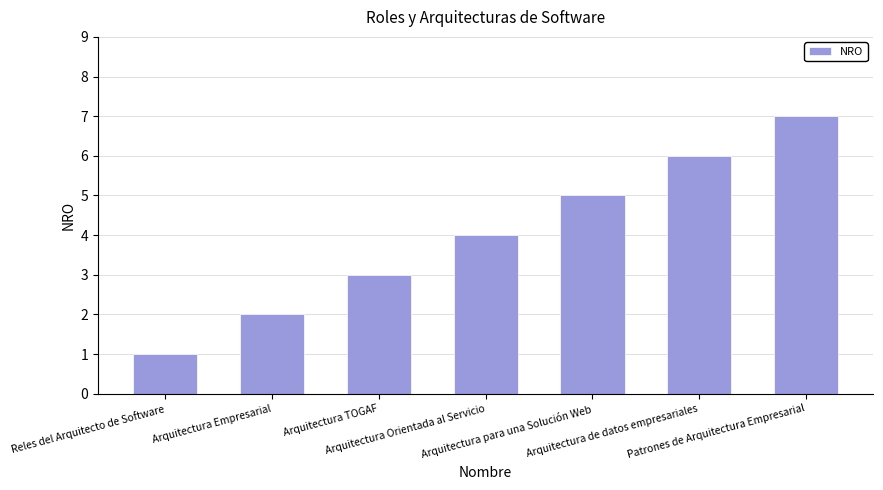

Does the chart contain stacked bars?

No